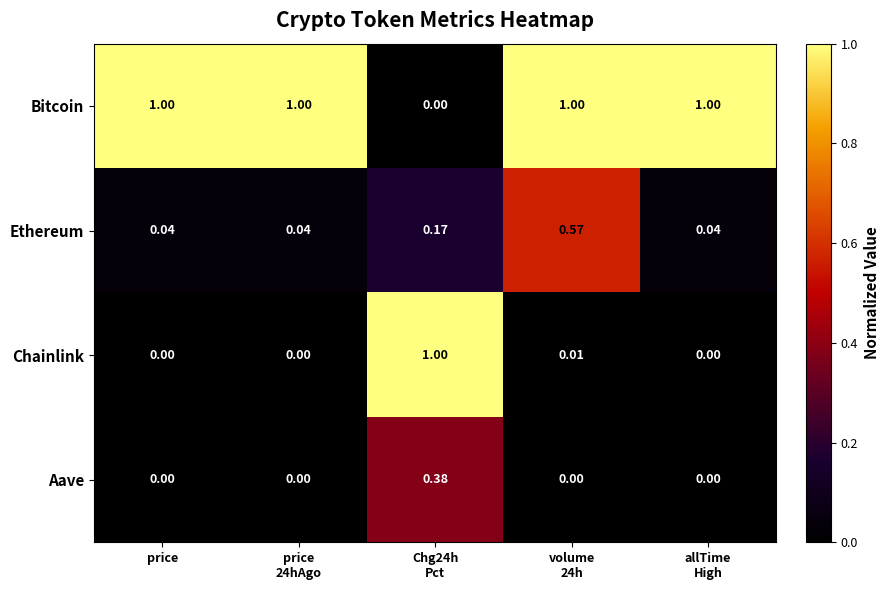

Which series has the largest total across all categories?

Bitcoin